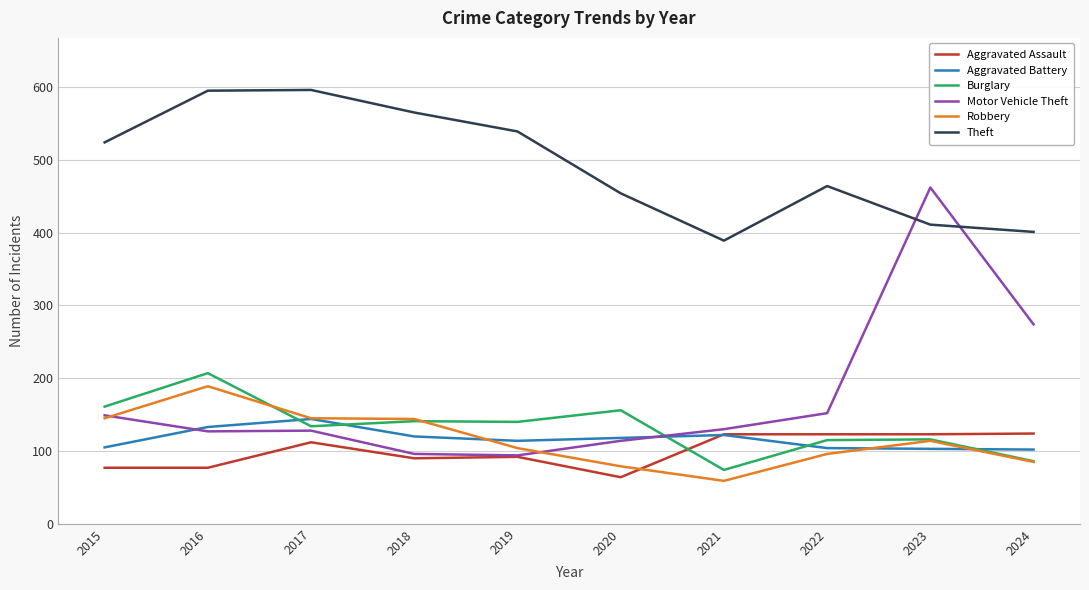

In Burglary, how many points are lower than both neighbors (excluding endpoints)?

3